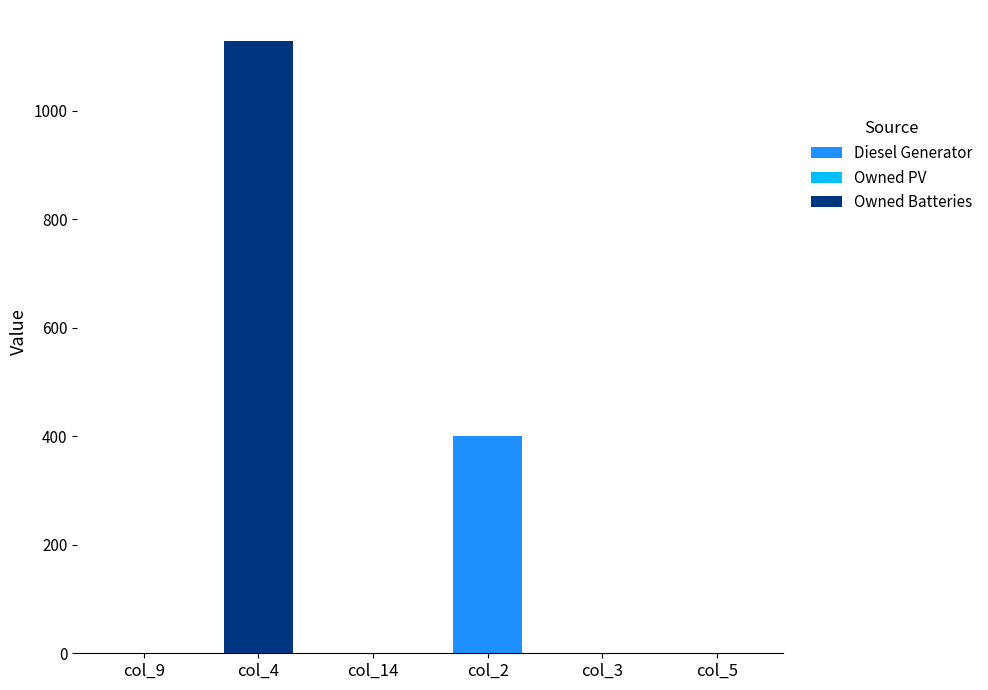

Rank the series by their average value, from highest to lowest.

Owned Batteries, Diesel Generator, Owned PV